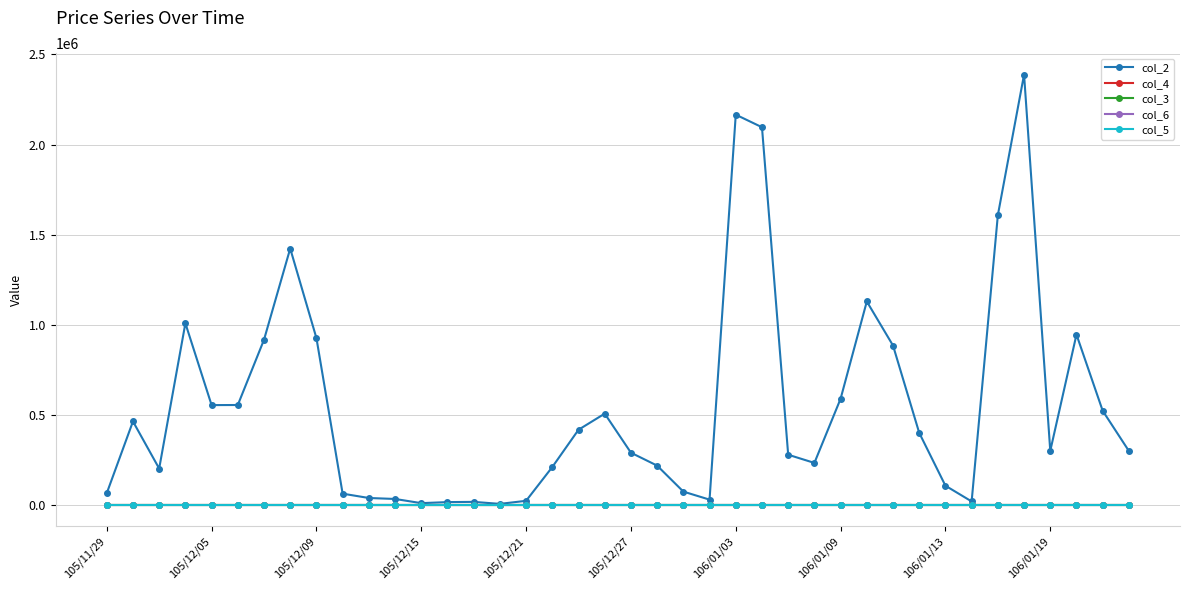

At how many categories does at least one series exceed 1921854?

3